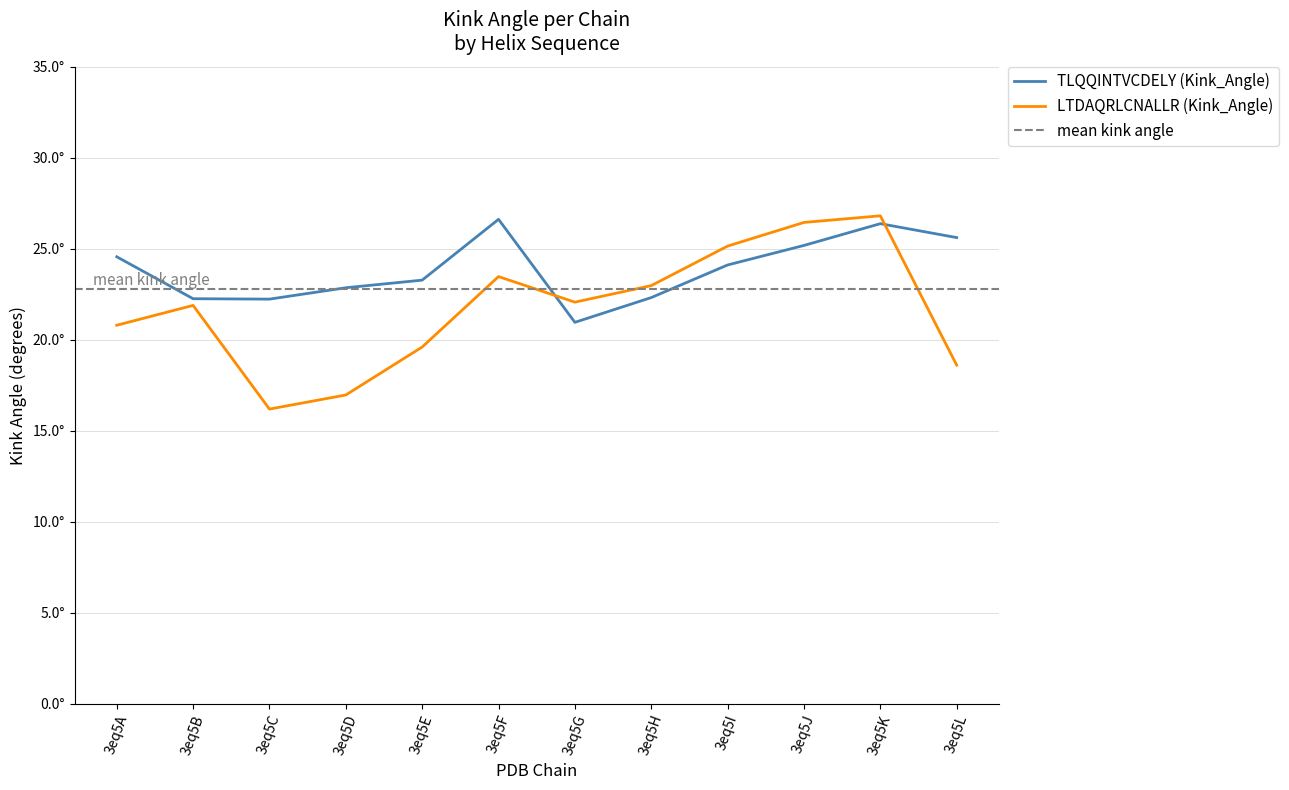

Rank the series by their maximum value, from lowest to highest.

TLQQINTVCDELY (Kink_Angle), LTDAQRLCNALLR (Kink_Angle)